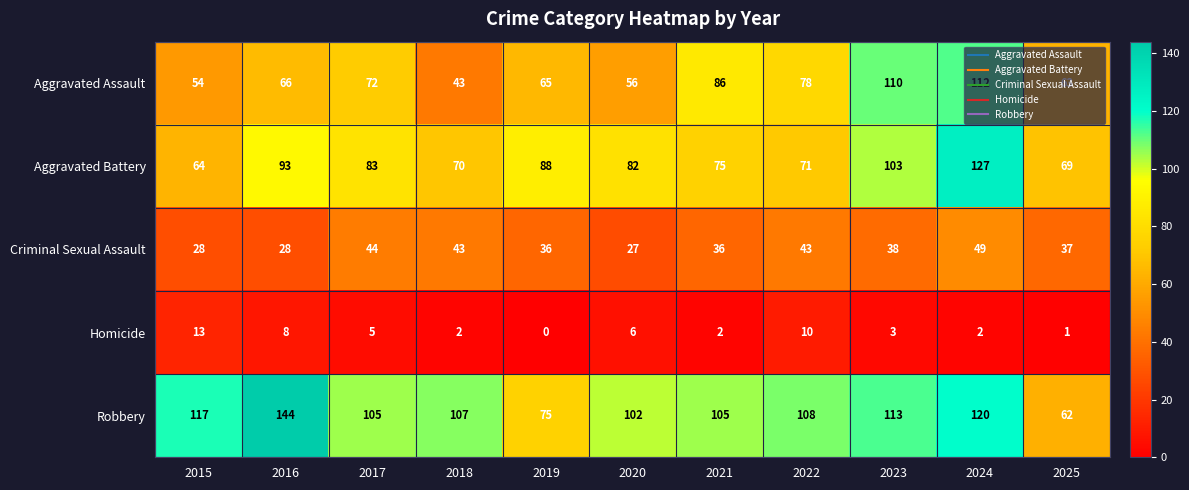

What is the sum of all Aggravated Assault values?

805